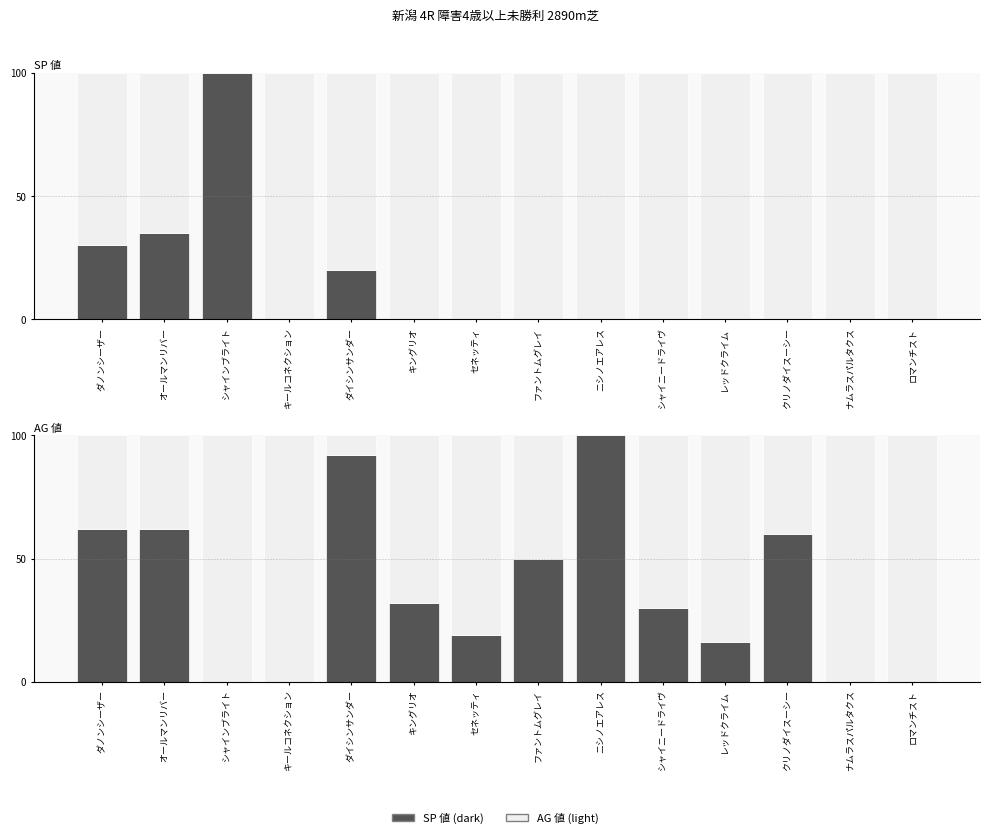

How many values exceed 32?

6